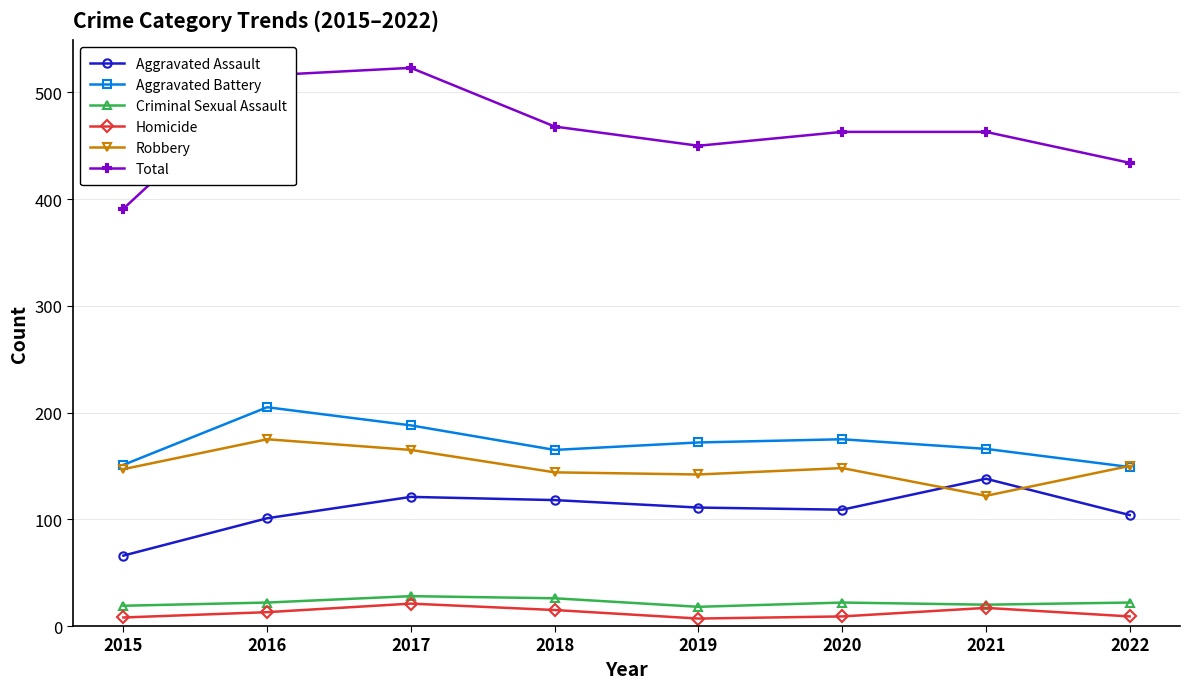

Which series has the widest spread of values?

Total